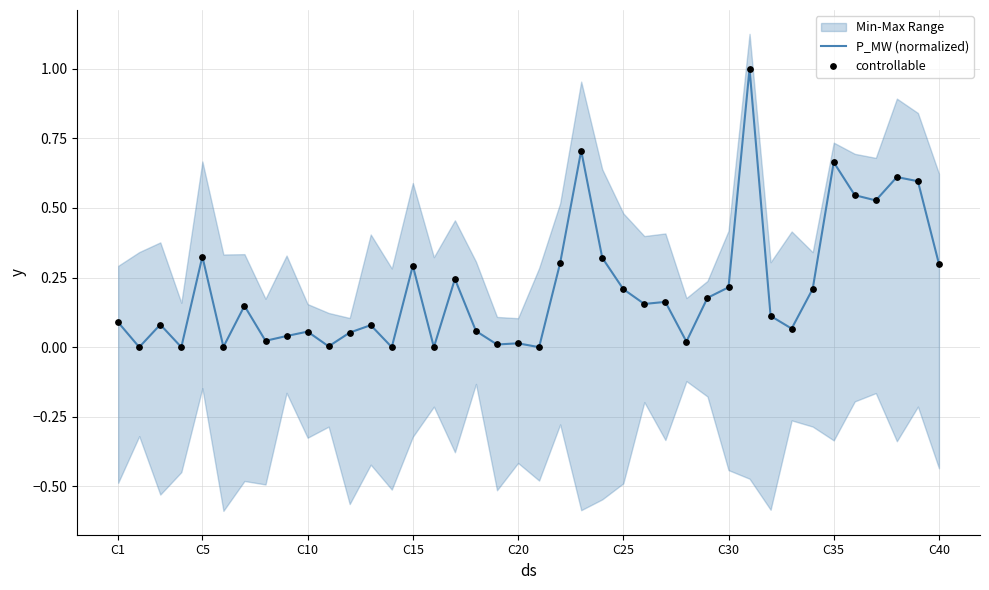

Which series has the largest total across all categories?

P_MW (normalized)